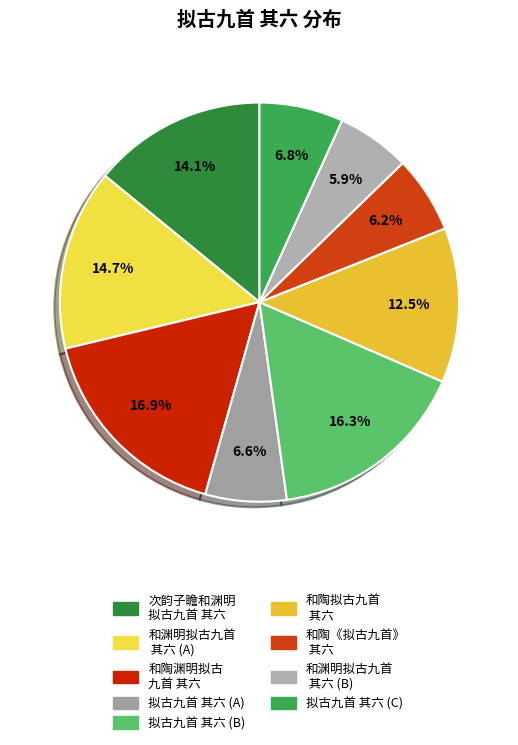

To the nearest percent, what is the difference between the largest and smallest slice percentages?

11%